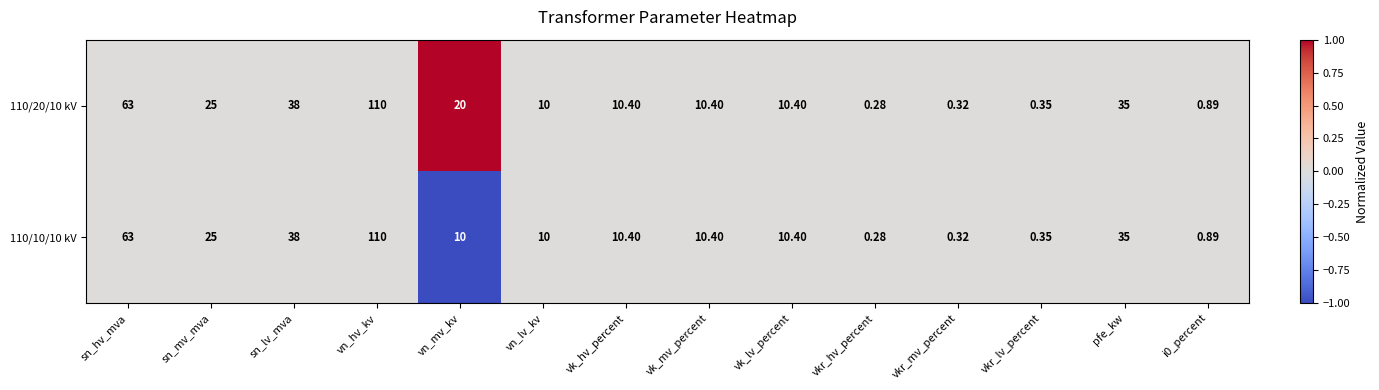

At which label does 110/20/10 kV reach its minimum?

vkr_hv_percent